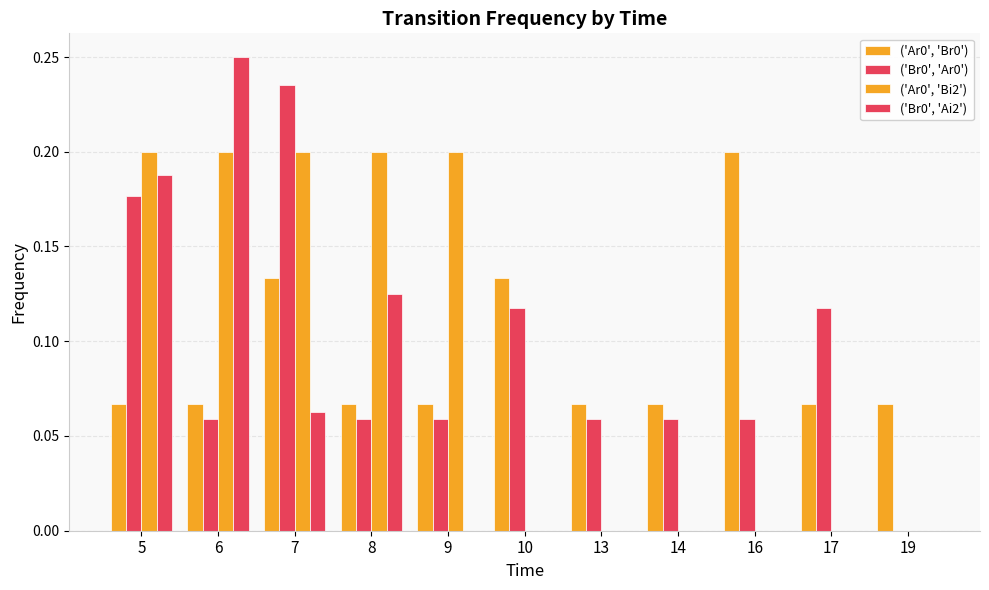

What is the average value of the ('Br0', 'Ai2') series?

0.1